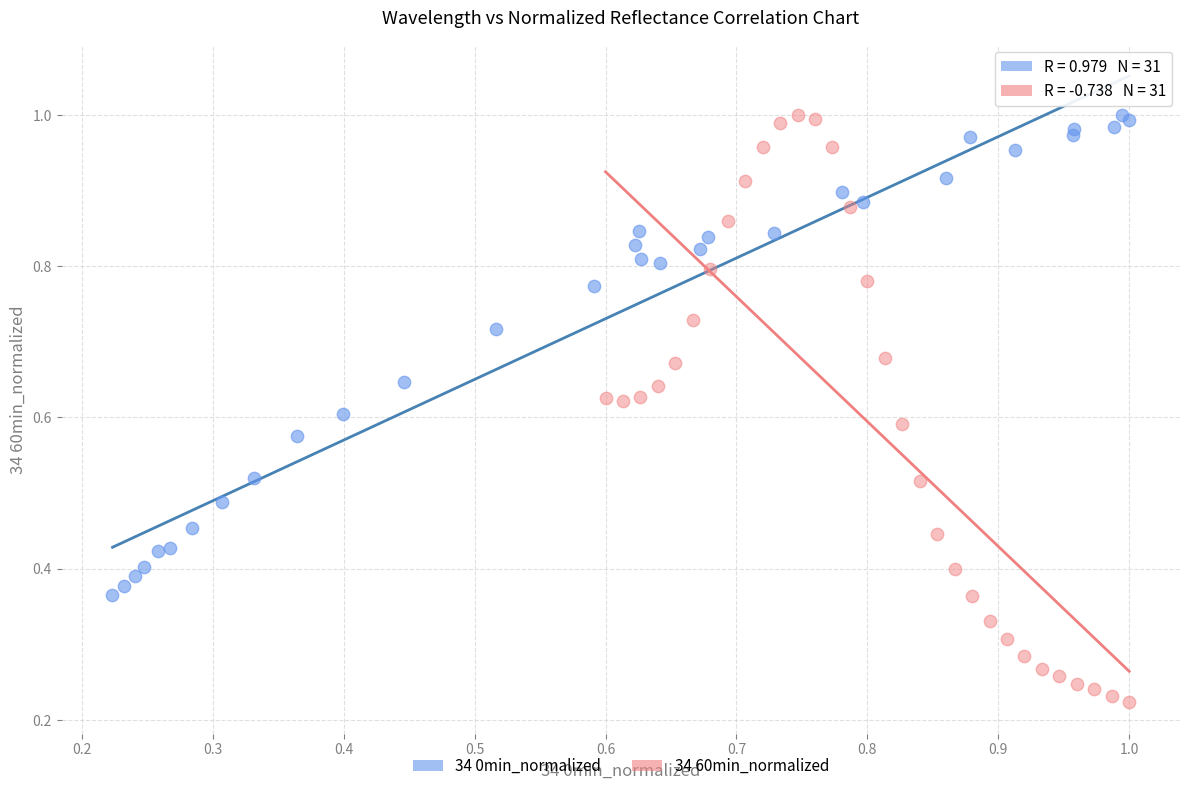

Which series contains the lowest Y value?

34 60min_normalized